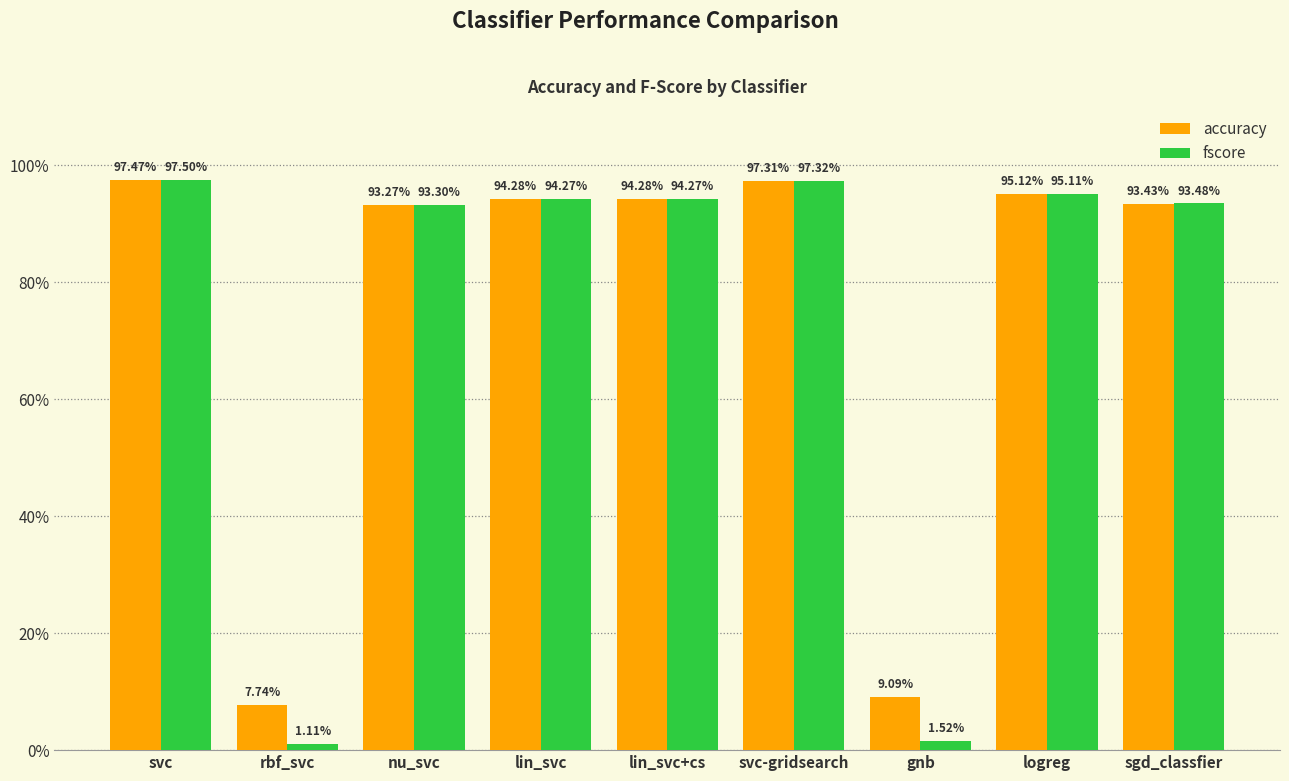

What are all the series names shown in the legend?

accuracy, fscore